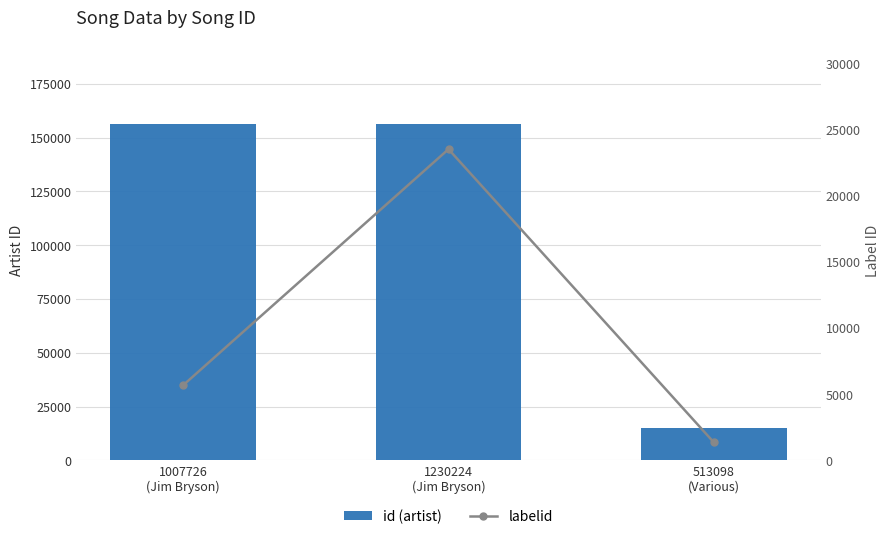

What are all the series names shown in the legend?

id (artist), labelid